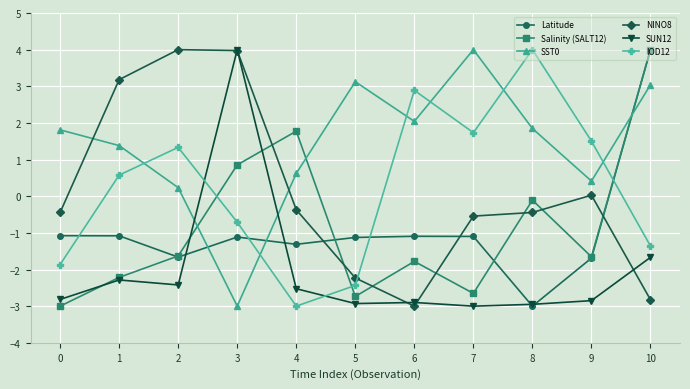

What is the maximum value shown in the chart?

4.0